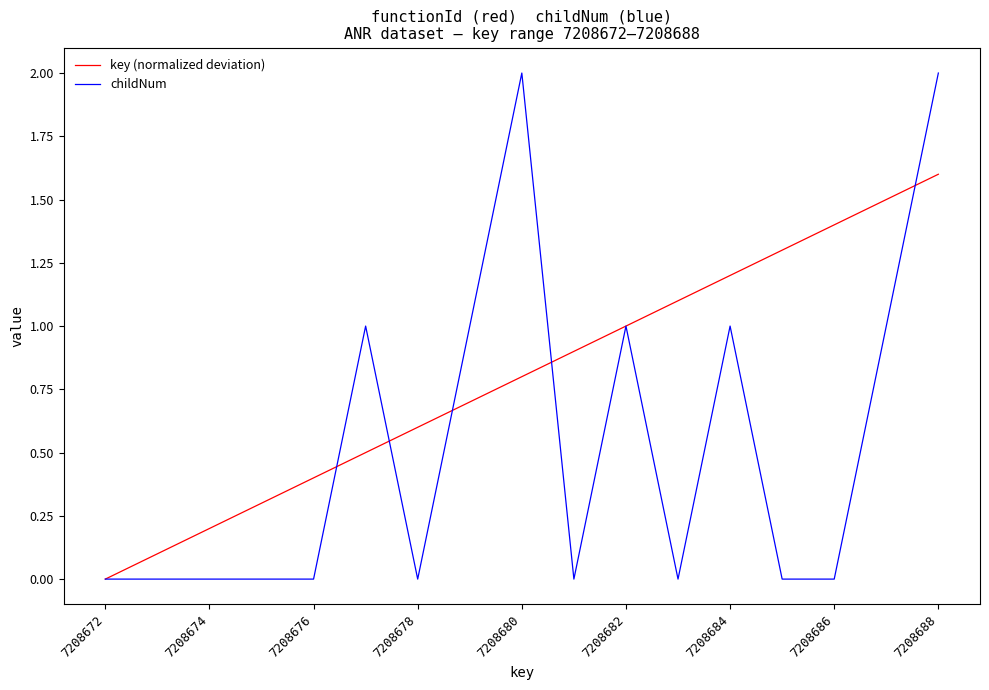

Which series has the widest spread of values?

childNum